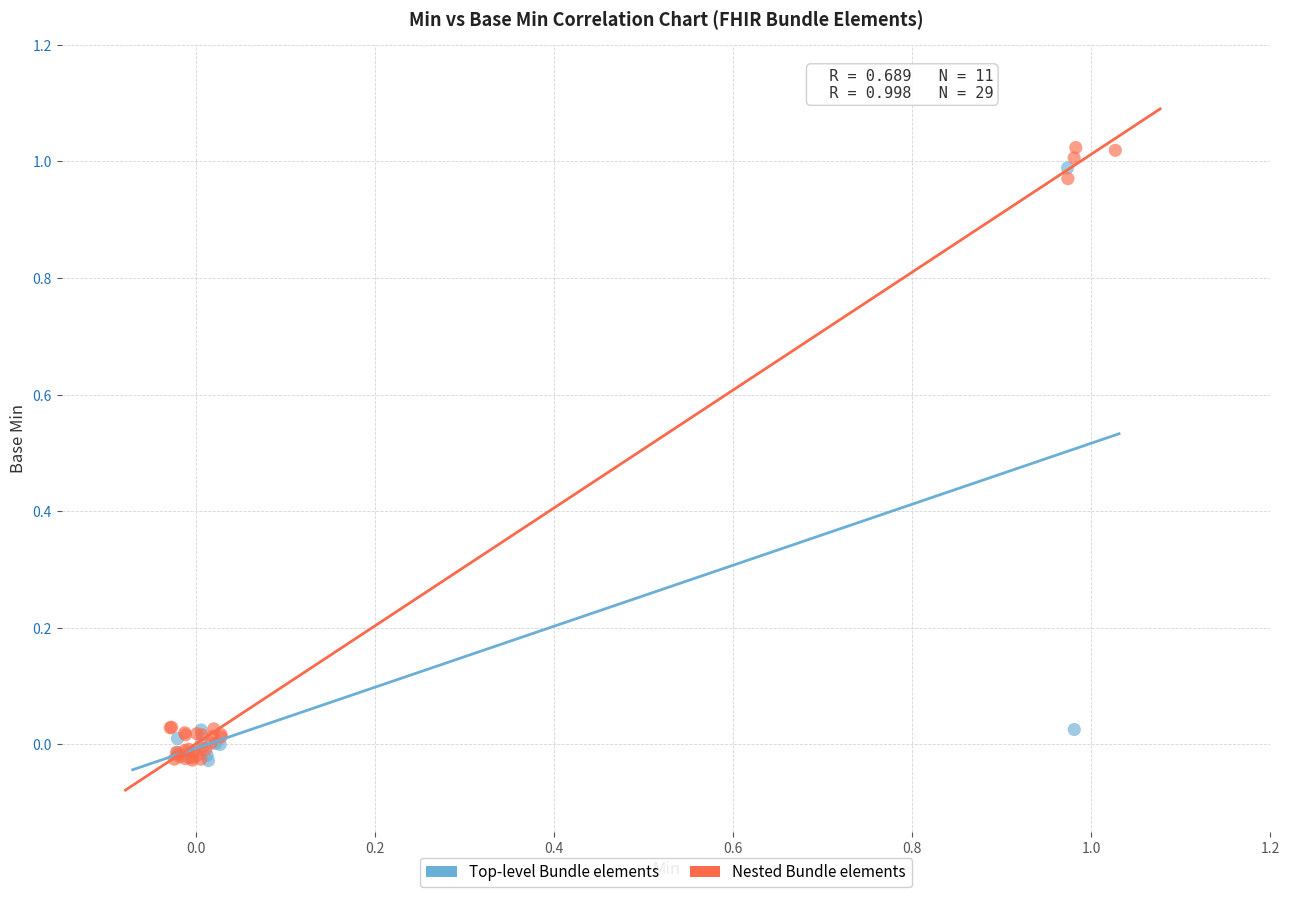

Which series reaches the maximum Y coordinate?

Nested Bundle elements